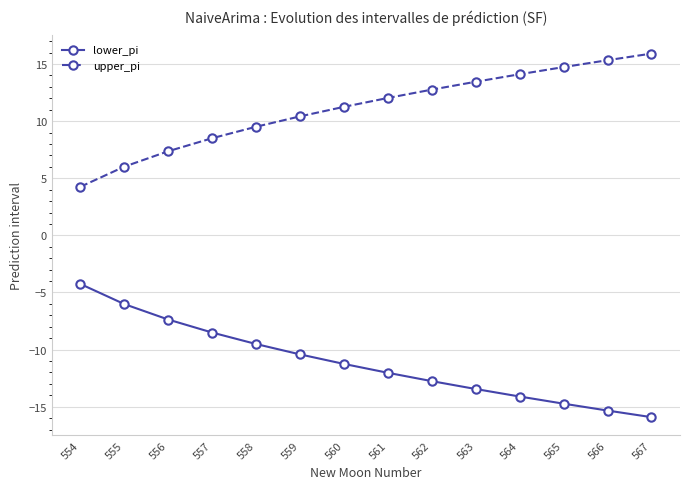

True or false: upper_pi has more than 0 interior local peaks.

False